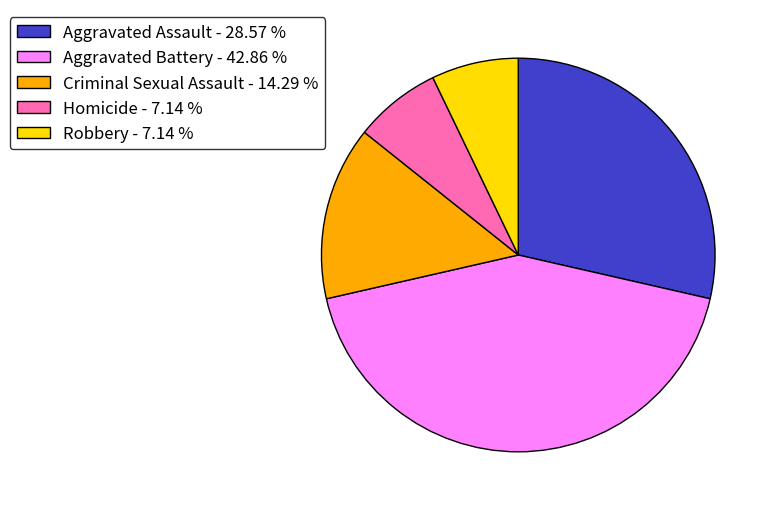

What is the largest slice in the pie chart?

Aggravated Battery